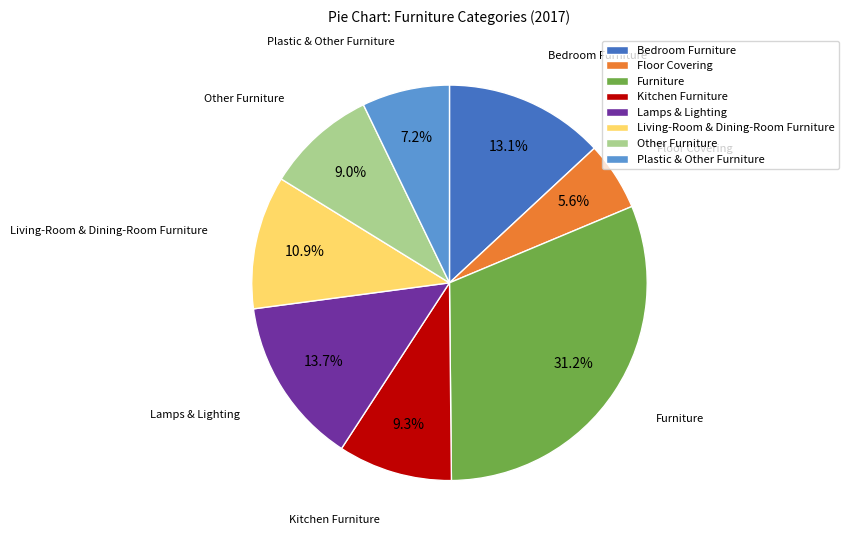

What is the total percentage of Lamps & Lighting and Bedroom Furniture?

26.8%